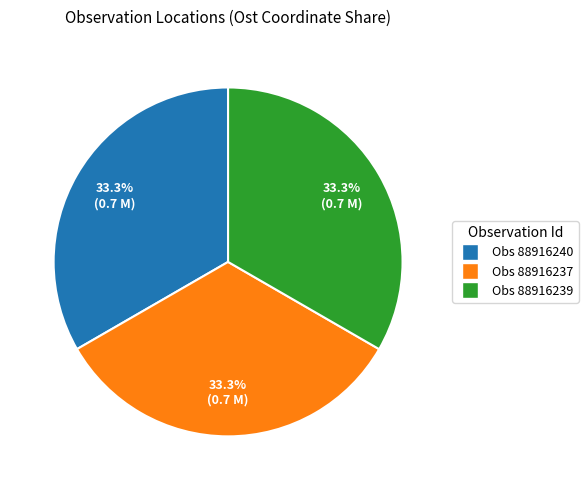

Approximately how many times larger is the value at Obs 88916237 compared to Obs 88916239?

1.0